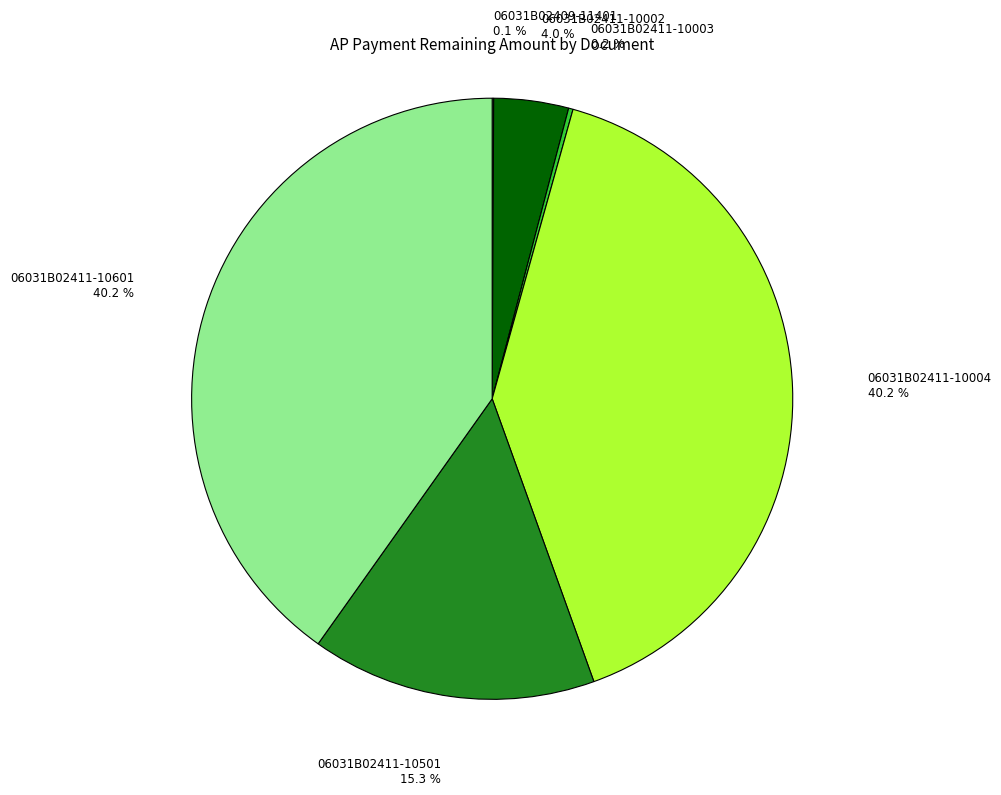

Is there any slice that represents more than half of the pie?

No